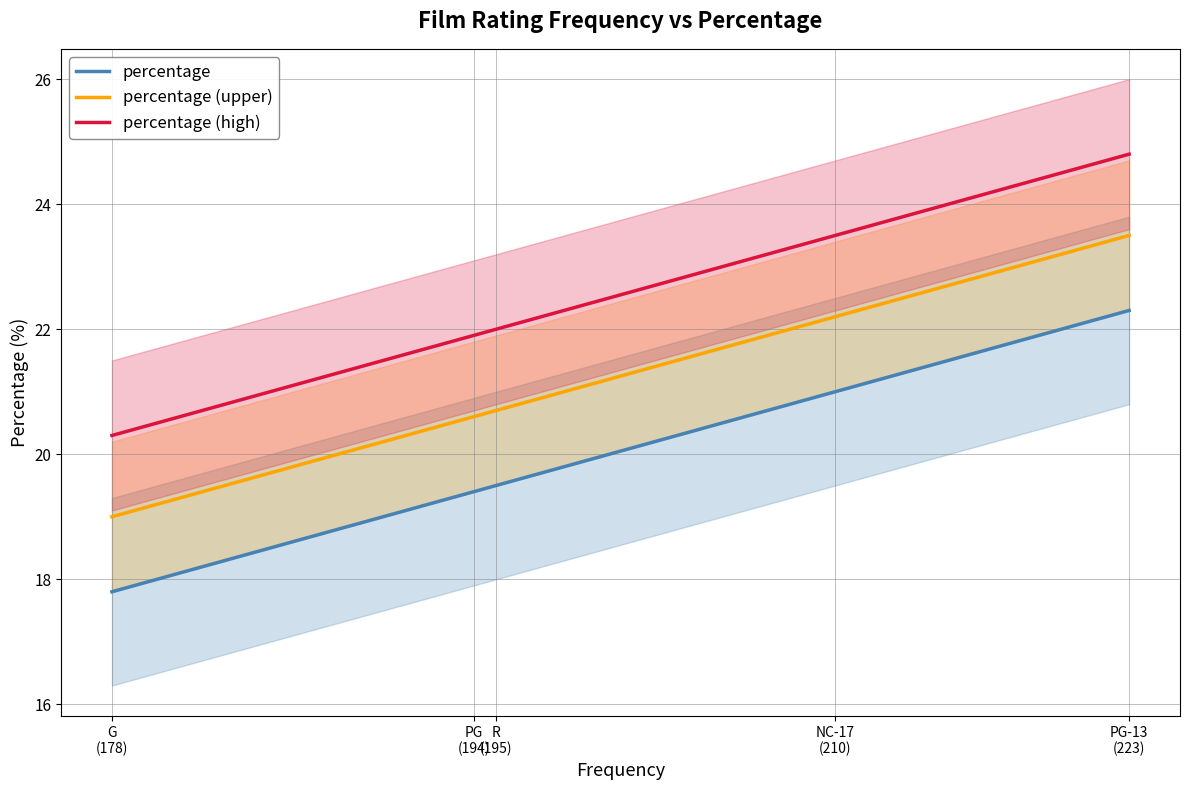

True or false: percentage (upper) has more than 0 interior local peaks.

False